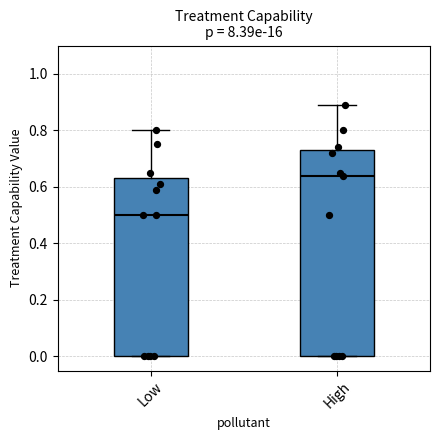

Reading left to right, transcribe this box plot: for each box, give where its median line is, the range the box spans, and where its two whiskers end, as read against the y-axis. The values are not printed on the chart, so give them approximately, as read against the axis.

Low: median 0.50, box 0.00 to 0.64, whiskers 0.00 to 0.80
High: median 0.64, box 0.00 to 0.74, whiskers 0.00 to 0.90